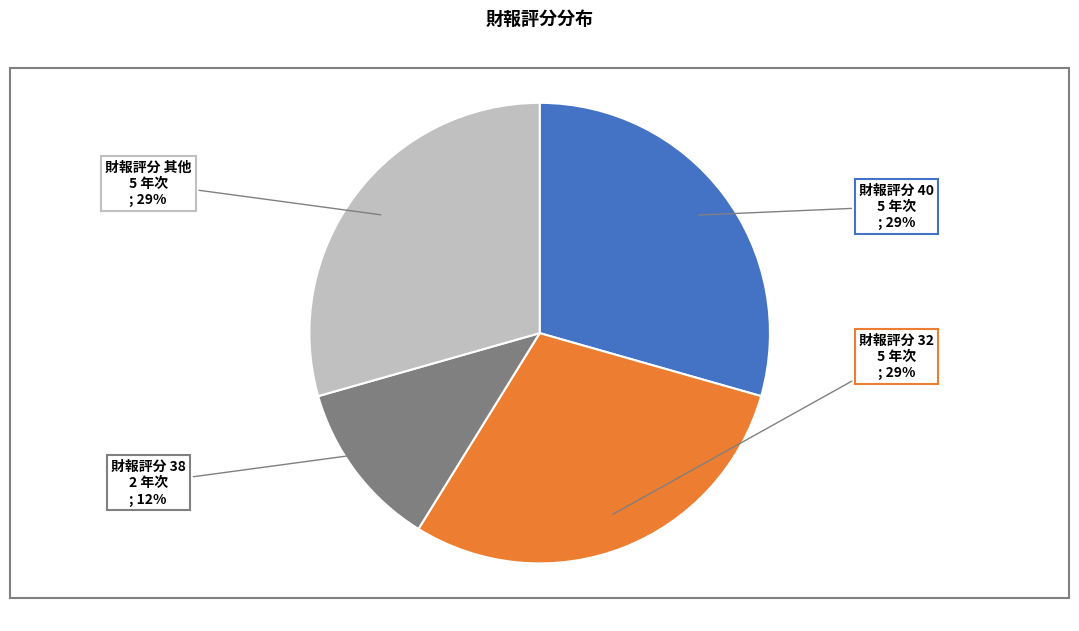

To the nearest percent, what is the average slice percentage?

25%